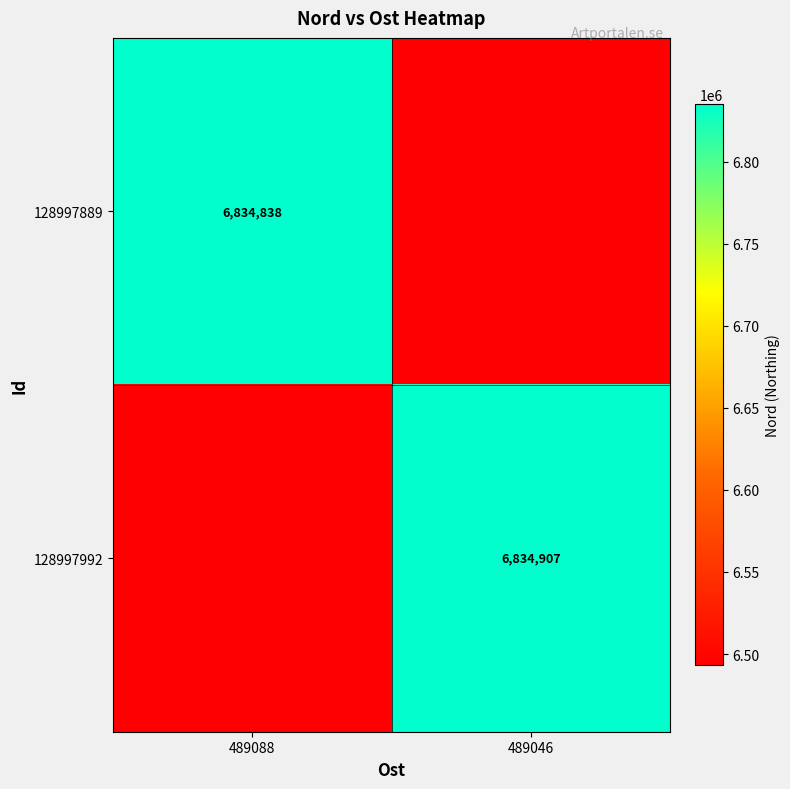

True or false: 128997889 has a value of 6834838.0 at 489088.

True